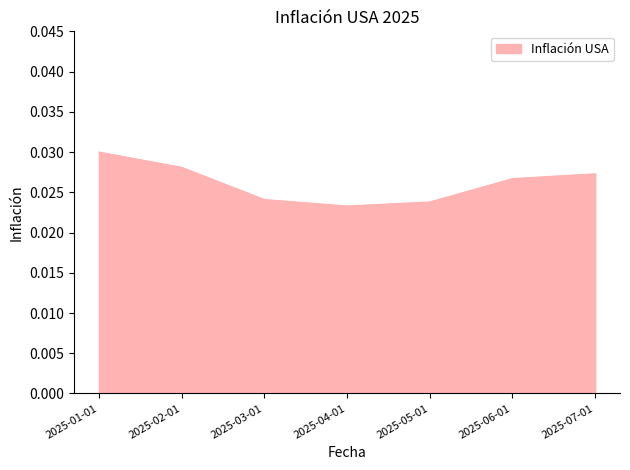

Where is the data nearest to the value 0?

2025-04-01